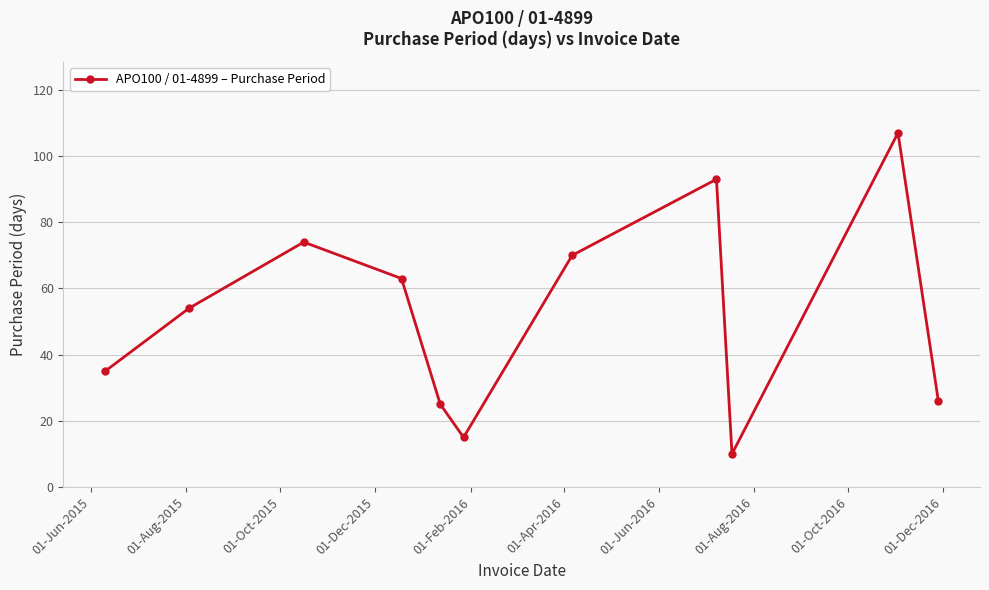

Reading right to left, what are all the values shown in this chart?

26	107	10	93	70	15	25	63	74	54	35